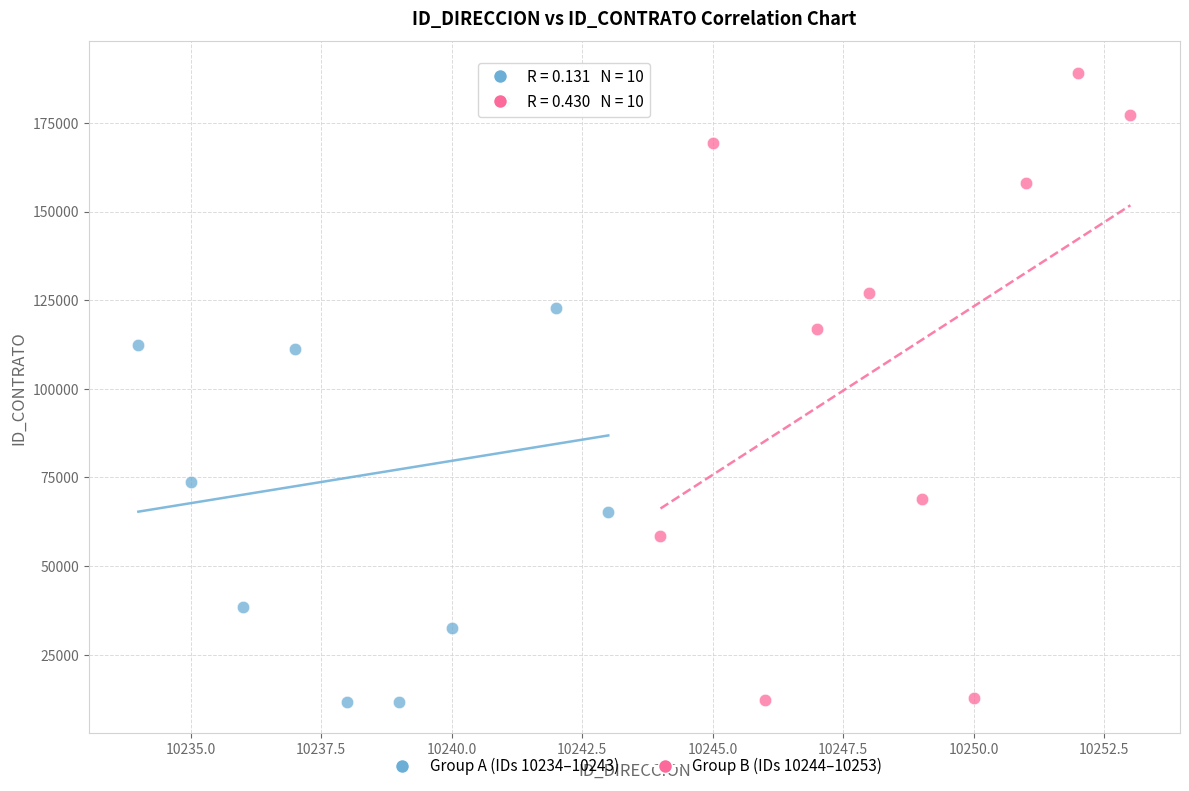

Which series contains the highest Y value?

Group B (IDs 10244–10253)